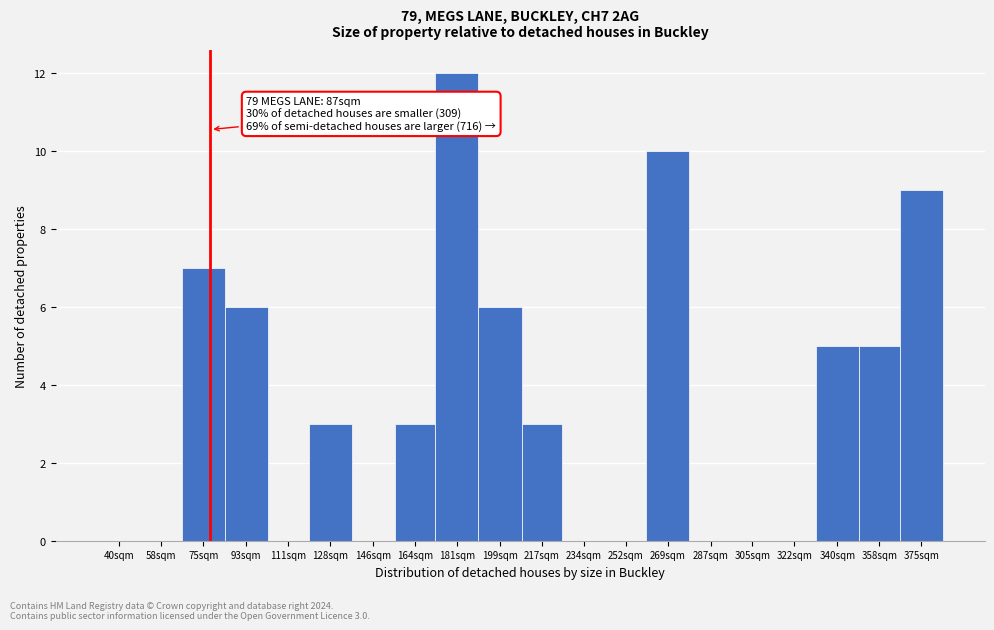

Reading right to left, list all the values displayed in this chart.

375sqm=9	358sqm=5	340sqm=5	322sqm=0	305sqm=0	287sqm=0	269sqm=10	252sqm=0	234sqm=0	217sqm=3	199sqm=6	181sqm=12	164sqm=3	146sqm=0	128sqm=3	111sqm=0	93sqm=6	75sqm=7	58sqm=0	40sqm=0